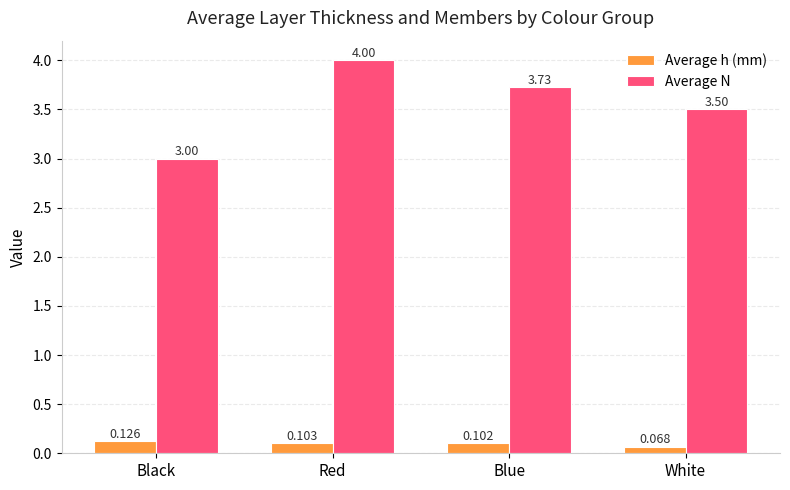

Which label corresponds to the largest value in the chart?

Red